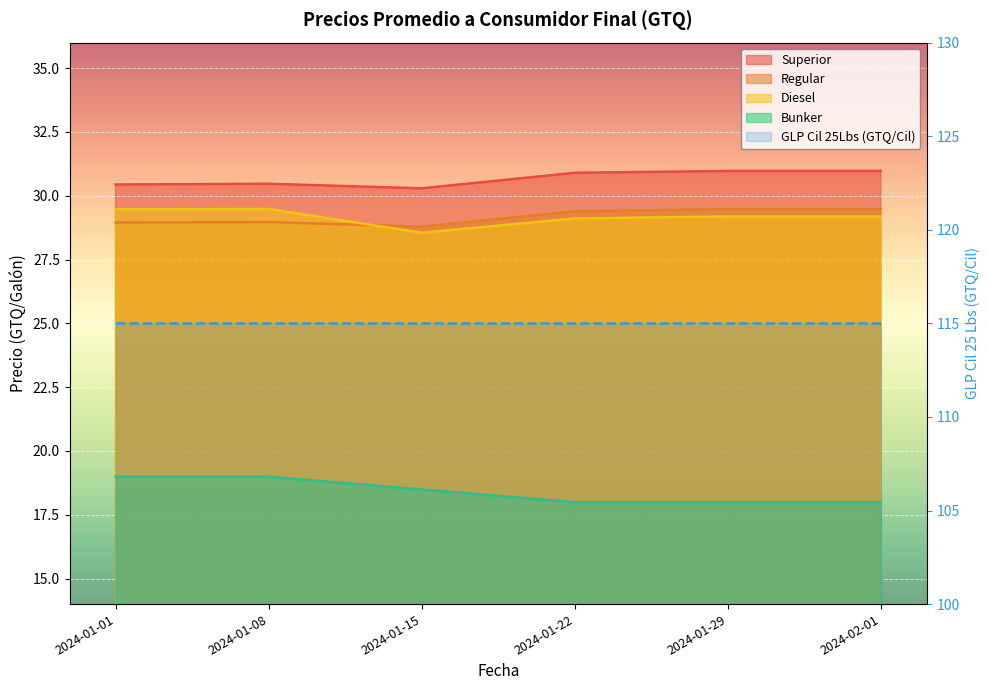

True or false: Diesel and Superior intersect in this chart.

False